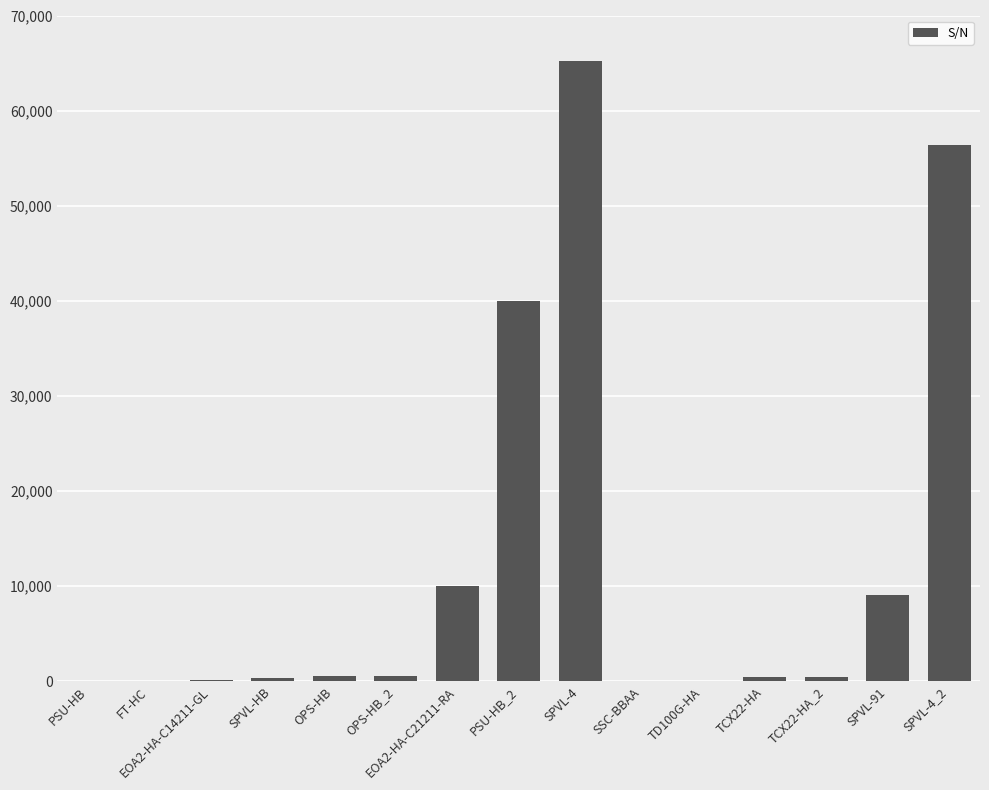

What is the change in value from OPS-HB to TCX22-HA_2?

-167